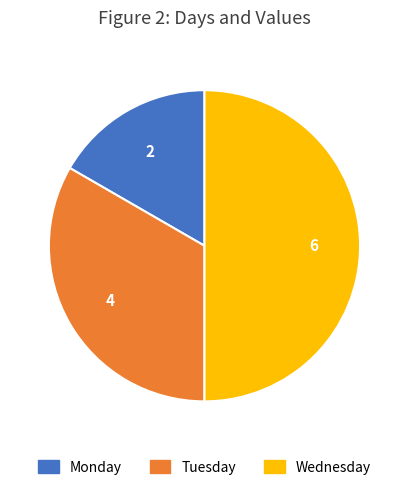

Approximately how many times larger is the value at Monday compared to Wednesday?

0.3